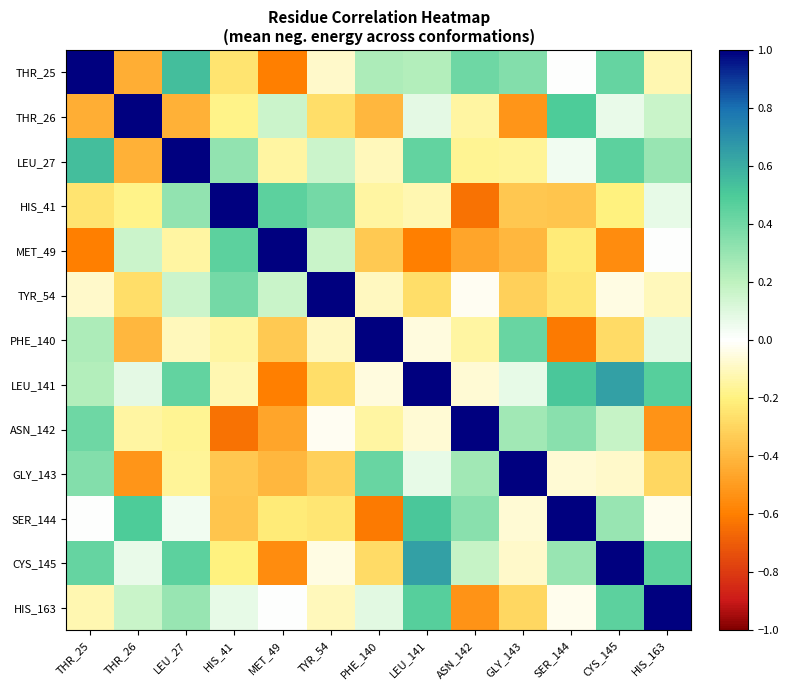

Which series changed the most between ASN_142 and GLY_143?

ASN_142